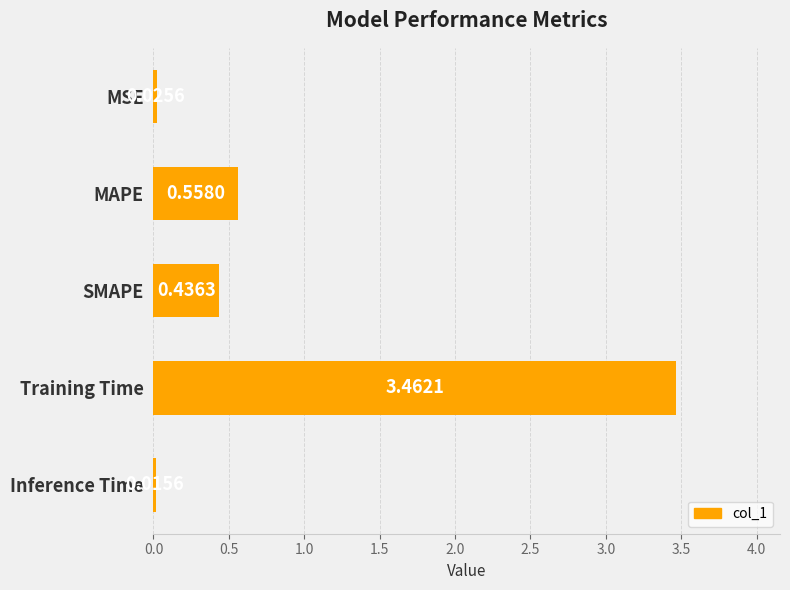

What is the label of the 2nd bar from the top?

MAPE